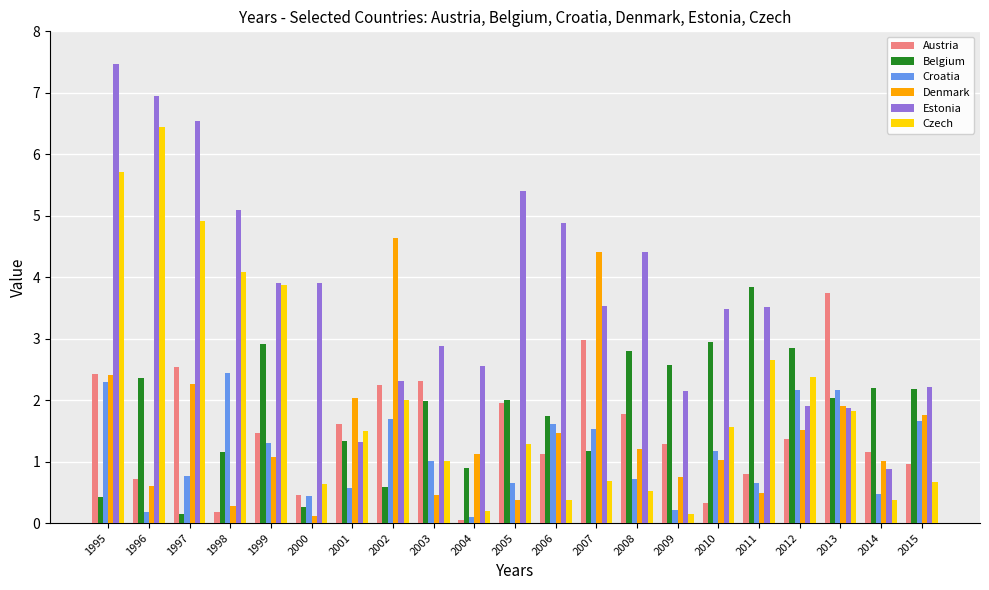

The value of Czech at 1997 is 4.9. True or false?

True